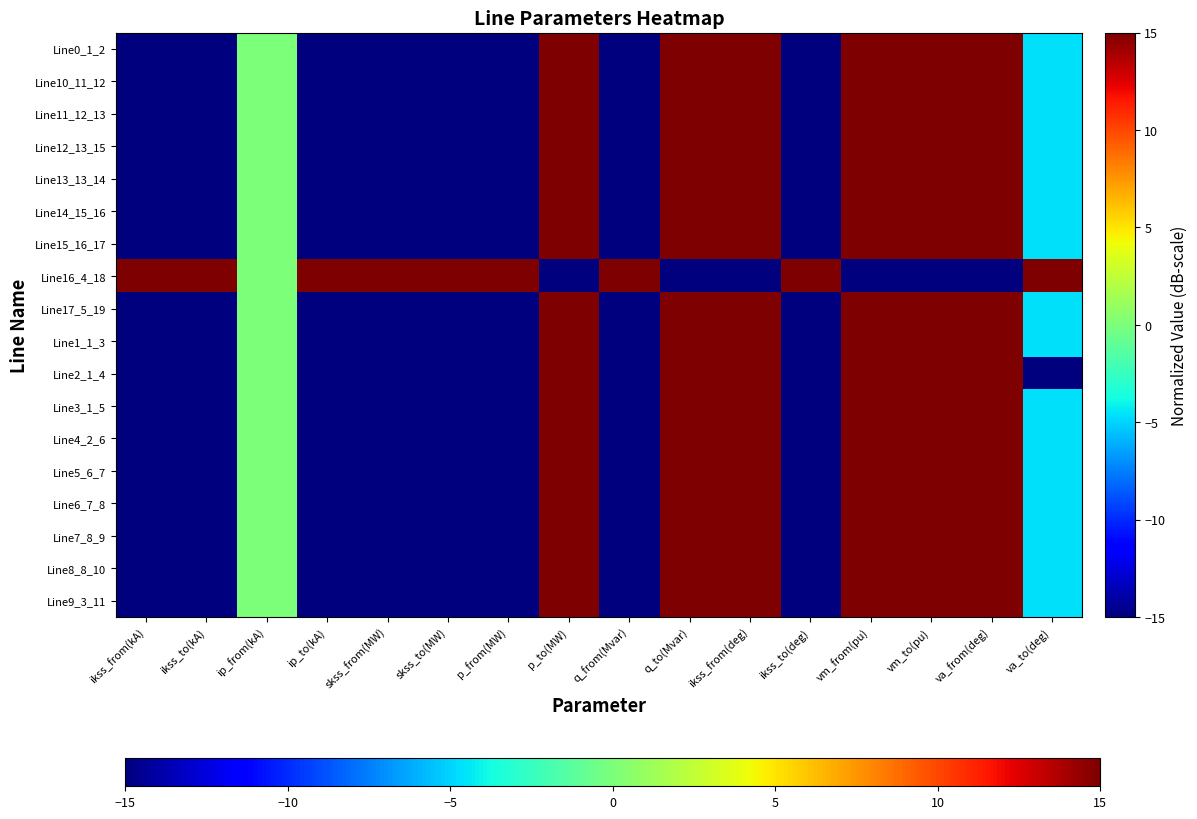

Reading left to right, what are all the values shown in this chart?

Line0_1_2: ikss_from(kA)=-15.0	ikss_to(kA)=-15.0	ip_from(kA)=0.0	ip_to(kA)=-15.0	skss_from(MW)=-15.0	skss_to(MW)=-15.0	p_from(MW)=-15.0	p_to(MW)=15.0	q_from(Mvar)=-15.0	q_to(Mvar)=15.0	ikss_from(deg)=15.0	ikss_to(deg)=-15.0	vm_from(pu)=15.0	vm_to(pu)=15.0	va_from(deg)=15.0	va_to(deg)=-4.7
Line10_11_12: ikss_from(kA)=-15.0	ikss_to(kA)=-15.0	ip_from(kA)=0.0	ip_to(kA)=-15.0	skss_from(MW)=-15.0	skss_to(MW)=-15.0	p_from(MW)=-15.0	p_to(MW)=15.0	q_from(Mvar)=-15.0	q_to(Mvar)=15.0	ikss_from(deg)=15.0	ikss_to(deg)=-15.0	vm_from(pu)=15.0	vm_to(pu)=15.0	va_from(deg)=15.0	va_to(deg)=-4.7
Line11_12_13: ikss_from(kA)=-15.0	ikss_to(kA)=-15.0	ip_from(kA)=0.0	ip_to(kA)=-15.0	skss_from(MW)=-15.0	skss_to(MW)=-15.0	p_from(MW)=-15.0	p_to(MW)=15.0	q_from(Mvar)=-15.0	q_to(Mvar)=15.0	ikss_from(deg)=15.0	ikss_to(deg)=-15.0	vm_from(pu)=15.0	vm_to(pu)=15.0	va_from(deg)=15.0	va_to(deg)=-4.7
Line12_13_15: ikss_from(kA)=-15.0	ikss_to(kA)=-15.0	ip_from(kA)=0.0	ip_to(kA)=-15.0	skss_from(MW)=-15.0	skss_to(MW)=-15.0	p_from(MW)=-15.0	p_to(MW)=15.0	q_from(Mvar)=-15.0	q_to(Mvar)=15.0	ikss_from(deg)=15.0	ikss_to(deg)=-15.0	vm_from(pu)=15.0	vm_to(pu)=15.0	va_from(deg)=15.0	va_to(deg)=-4.7
Line13_13_14: ikss_from(kA)=-15.0	ikss_to(kA)=-15.0	ip_from(kA)=0.0	ip_to(kA)=-15.0	skss_from(MW)=-15.0	skss_to(MW)=-15.0	p_from(MW)=-15.0	p_to(MW)=15.0	q_from(Mvar)=-15.0	q_to(Mvar)=15.0	ikss_from(deg)=15.0	ikss_to(deg)=-15.0	vm_from(pu)=15.0	vm_to(pu)=15.0	va_from(deg)=15.0	va_to(deg)=-4.7
Line14_15_16: ikss_from(kA)=-15.0	ikss_to(kA)=-15.0	ip_from(kA)=0.0	ip_to(kA)=-15.0	skss_from(MW)=-15.0	skss_to(MW)=-15.0	p_from(MW)=-15.0	p_to(MW)=15.0	q_from(Mvar)=-15.0	q_to(Mvar)=15.0	ikss_from(deg)=15.0	ikss_to(deg)=-15.0	vm_from(pu)=15.0	vm_to(pu)=15.0	va_from(deg)=15.0	va_to(deg)=-4.7
Line15_16_17: ikss_from(kA)=-15.0	ikss_to(kA)=-15.0	ip_from(kA)=0.0	ip_to(kA)=-15.0	skss_from(MW)=-15.0	skss_to(MW)=-15.0	p_from(MW)=-15.0	p_to(MW)=15.0	q_from(Mvar)=-15.0	q_to(Mvar)=15.0	ikss_from(deg)=15.0	ikss_to(deg)=-15.0	vm_from(pu)=15.0	vm_to(pu)=15.0	va_from(deg)=15.0	va_to(deg)=-4.7
Line16_4_18: ikss_from(kA)=15.0	ikss_to(kA)=15.0	ip_from(kA)=0.0	ip_to(kA)=15.0	skss_from(MW)=15.0	skss_to(MW)=15.0	p_from(MW)=15.0	p_to(MW)=-15.0	q_from(Mvar)=15.0	q_to(Mvar)=-15.0	ikss_from(deg)=-15.0	ikss_to(deg)=15.0	vm_from(pu)=-15.0	vm_to(pu)=-15.0	va_from(deg)=-15.0	va_to(deg)=15.0
Line17_5_19: ikss_from(kA)=-15.0	ikss_to(kA)=-15.0	ip_from(kA)=0.0	ip_to(kA)=-15.0	skss_from(MW)=-15.0	skss_to(MW)=-15.0	p_from(MW)=-15.0	p_to(MW)=15.0	q_from(Mvar)=-15.0	q_to(Mvar)=15.0	ikss_from(deg)=15.0	ikss_to(deg)=-15.0	vm_from(pu)=15.0	vm_to(pu)=15.0	va_from(deg)=15.0	va_to(deg)=-4.7
Line1_1_3: ikss_from(kA)=-15.0	ikss_to(kA)=-15.0	ip_from(kA)=0.0	ip_to(kA)=-15.0	skss_from(MW)=-15.0	skss_to(MW)=-15.0	p_from(MW)=-15.0	p_to(MW)=15.0	q_from(Mvar)=-15.0	q_to(Mvar)=15.0	ikss_from(deg)=15.0	ikss_to(deg)=-15.0	vm_from(pu)=15.0	vm_to(pu)=15.0	va_from(deg)=15.0	va_to(deg)=-4.7
Line2_1_4: ikss_from(kA)=-15.0	ikss_to(kA)=-15.0	ip_from(kA)=0.0	ip_to(kA)=-15.0	skss_from(MW)=-15.0	skss_to(MW)=-15.0	p_from(MW)=-15.0	p_to(MW)=15.0	q_from(Mvar)=-15.0	q_to(Mvar)=15.0	ikss_from(deg)=15.0	ikss_to(deg)=-15.0	vm_from(pu)=15.0	vm_to(pu)=15.0	va_from(deg)=15.0	va_to(deg)=-15.0
Line3_1_5: ikss_from(kA)=-15.0	ikss_to(kA)=-15.0	ip_from(kA)=0.0	ip_to(kA)=-15.0	skss_from(MW)=-15.0	skss_to(MW)=-15.0	p_from(MW)=-15.0	p_to(MW)=15.0	q_from(Mvar)=-15.0	q_to(Mvar)=15.0	ikss_from(deg)=15.0	ikss_to(deg)=-15.0	vm_from(pu)=15.0	vm_to(pu)=15.0	va_from(deg)=15.0	va_to(deg)=-4.7
Line4_2_6: ikss_from(kA)=-15.0	ikss_to(kA)=-15.0	ip_from(kA)=0.0	ip_to(kA)=-15.0	skss_from(MW)=-15.0	skss_to(MW)=-15.0	p_from(MW)=-15.0	p_to(MW)=15.0	q_from(Mvar)=-15.0	q_to(Mvar)=15.0	ikss_from(deg)=15.0	ikss_to(deg)=-15.0	vm_from(pu)=15.0	vm_to(pu)=15.0	va_from(deg)=15.0	va_to(deg)=-4.7
Line5_6_7: ikss_from(kA)=-15.0	ikss_to(kA)=-15.0	ip_from(kA)=0.0	ip_to(kA)=-15.0	skss_from(MW)=-15.0	skss_to(MW)=-15.0	p_from(MW)=-15.0	p_to(MW)=15.0	q_from(Mvar)=-15.0	q_to(Mvar)=15.0	ikss_from(deg)=15.0	ikss_to(deg)=-15.0	vm_from(pu)=15.0	vm_to(pu)=15.0	va_from(deg)=15.0	va_to(deg)=-4.7
Line6_7_8: ikss_from(kA)=-15.0	ikss_to(kA)=-15.0	ip_from(kA)=0.0	ip_to(kA)=-15.0	skss_from(MW)=-15.0	skss_to(MW)=-15.0	p_from(MW)=-15.0	p_to(MW)=15.0	q_from(Mvar)=-15.0	q_to(Mvar)=15.0	ikss_from(deg)=15.0	ikss_to(deg)=-15.0	vm_from(pu)=15.0	vm_to(pu)=15.0	va_from(deg)=15.0	va_to(deg)=-4.7
Line7_8_9: ikss_from(kA)=-15.0	ikss_to(kA)=-15.0	ip_from(kA)=0.0	ip_to(kA)=-15.0	skss_from(MW)=-15.0	skss_to(MW)=-15.0	p_from(MW)=-15.0	p_to(MW)=15.0	q_from(Mvar)=-15.0	q_to(Mvar)=15.0	ikss_from(deg)=15.0	ikss_to(deg)=-15.0	vm_from(pu)=15.0	vm_to(pu)=15.0	va_from(deg)=15.0	va_to(deg)=-4.7
Line8_8_10: ikss_from(kA)=-15.0	ikss_to(kA)=-15.0	ip_from(kA)=0.0	ip_to(kA)=-15.0	skss_from(MW)=-15.0	skss_to(MW)=-15.0	p_from(MW)=-15.0	p_to(MW)=15.0	q_from(Mvar)=-15.0	q_to(Mvar)=15.0	ikss_from(deg)=15.0	ikss_to(deg)=-15.0	vm_from(pu)=15.0	vm_to(pu)=15.0	va_from(deg)=15.0	va_to(deg)=-4.7
Line9_3_11: ikss_from(kA)=-15.0	ikss_to(kA)=-15.0	ip_from(kA)=0.0	ip_to(kA)=-15.0	skss_from(MW)=-15.0	skss_to(MW)=-15.0	p_from(MW)=-15.0	p_to(MW)=15.0	q_from(Mvar)=-15.0	q_to(Mvar)=15.0	ikss_from(deg)=15.0	ikss_to(deg)=-15.0	vm_from(pu)=15.0	vm_to(pu)=15.0	va_from(deg)=15.0	va_to(deg)=-4.7